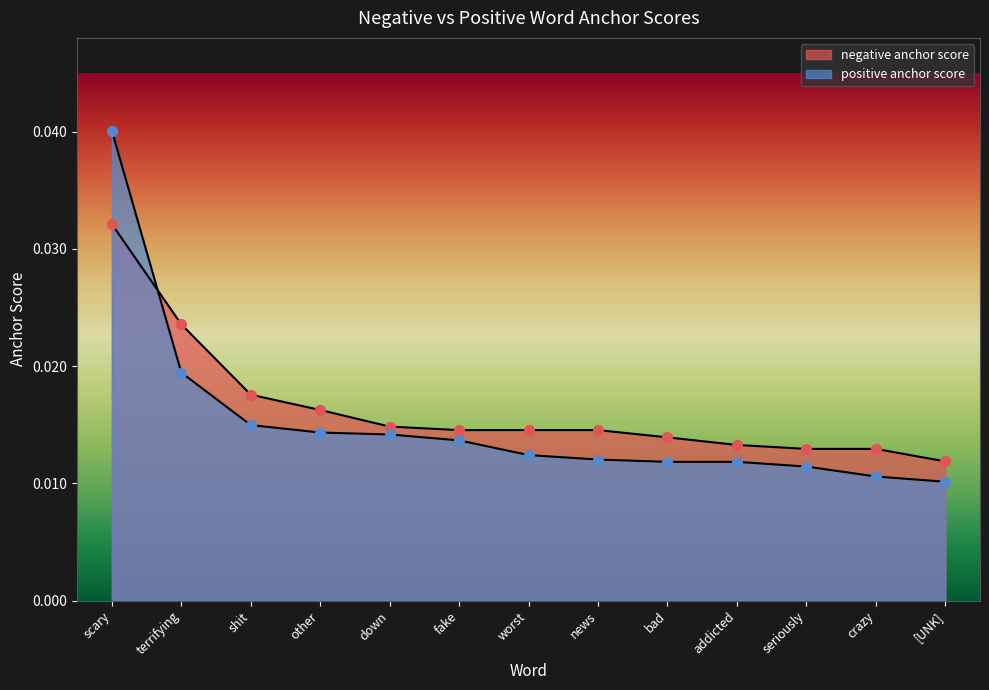

Which series contains the lowest Y value?

positive anchor score